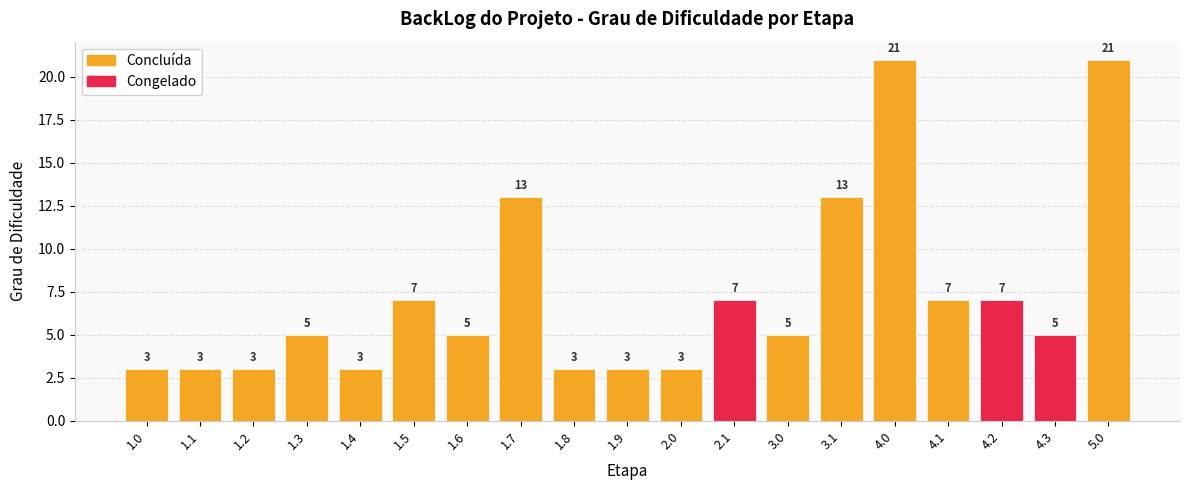

Is the value of Congelado at 1.1 greater than the value of Concluída at 4.2?

No